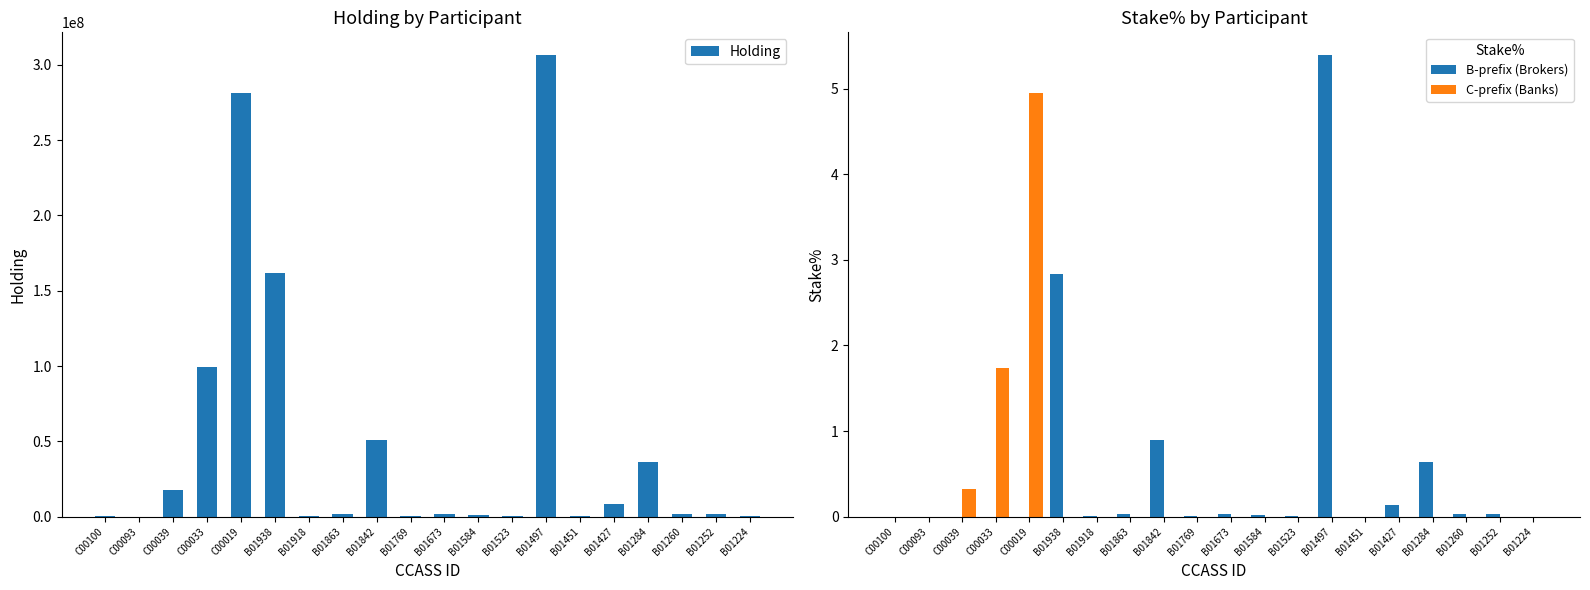

What is the label of the 10th bar from the right?

B01673